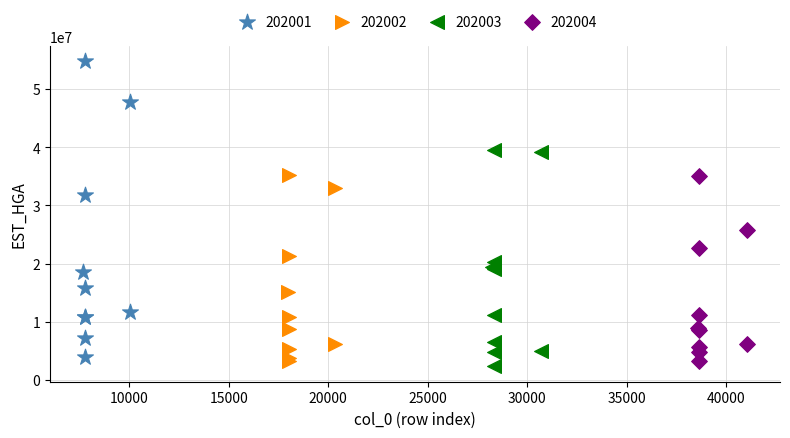

Which series contains the highest Y value?

202001